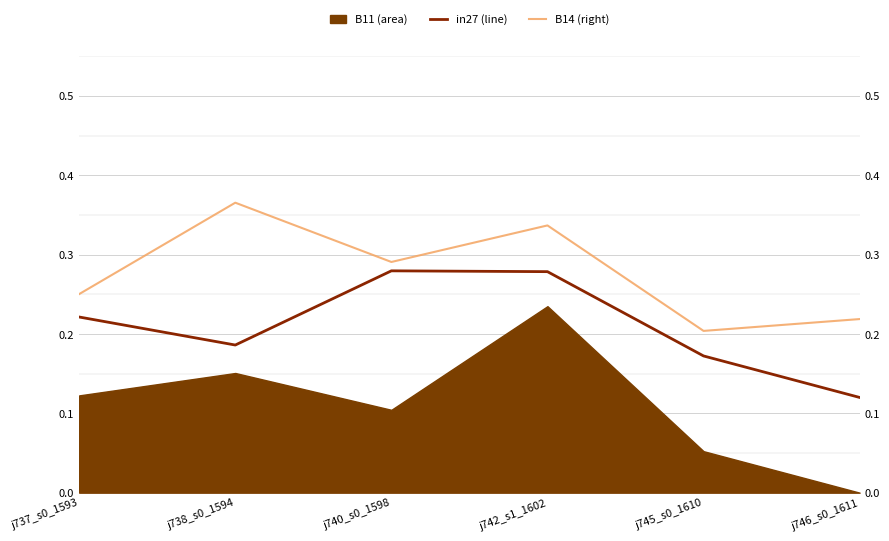

At how many categories does at least one series exceed 0?

6